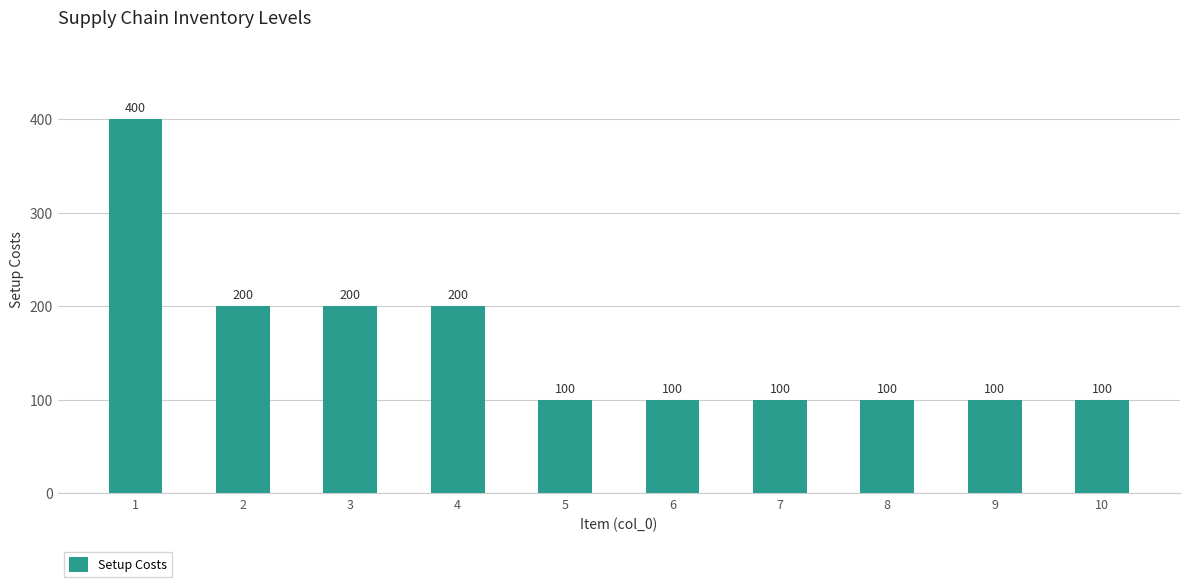

Reading left to right, transcribe all the data shown in this chart.

1=400	2=200	3=200	4=200	5=100	6=100	7=100	8=100	9=100	10=100